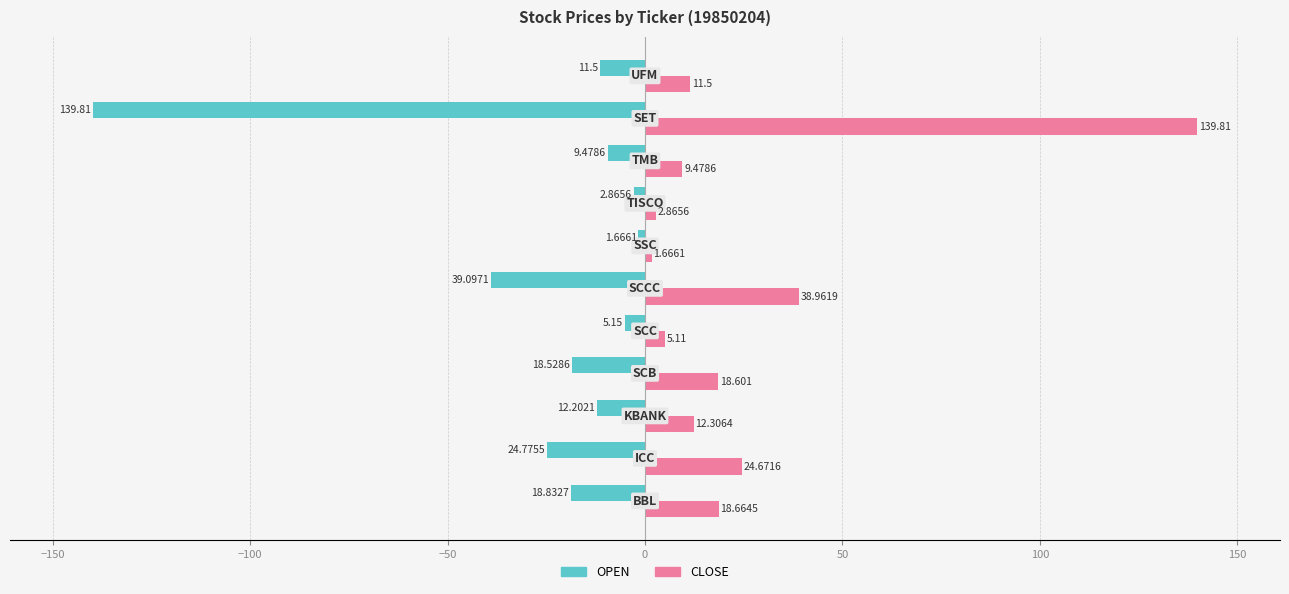

Which series has the largest total across all categories?

CLOSE